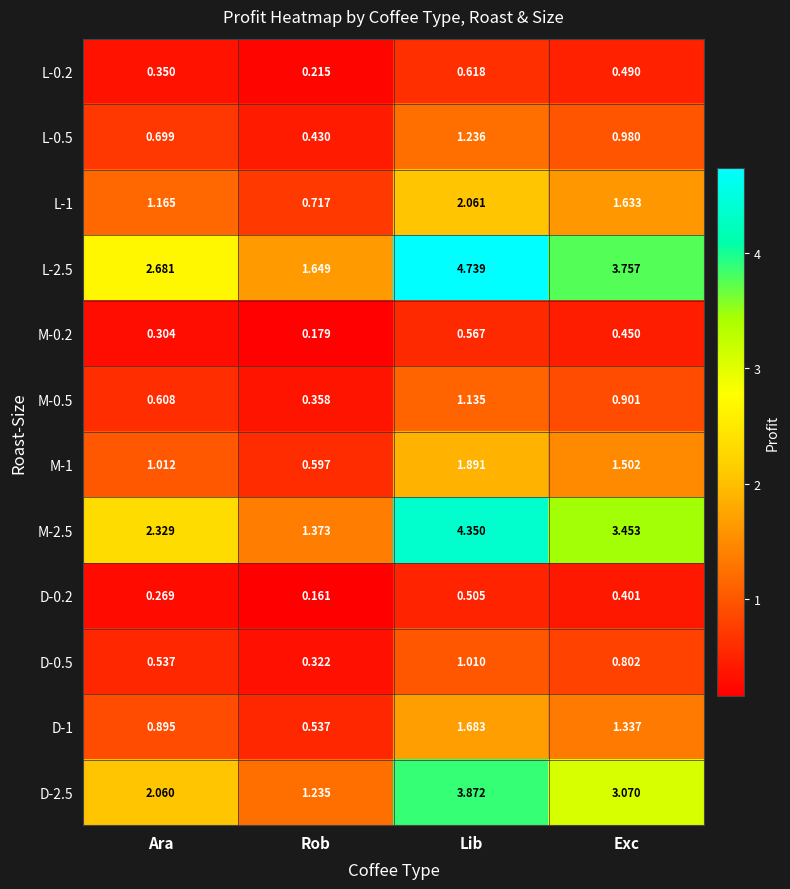

How many data points does each series have?

4